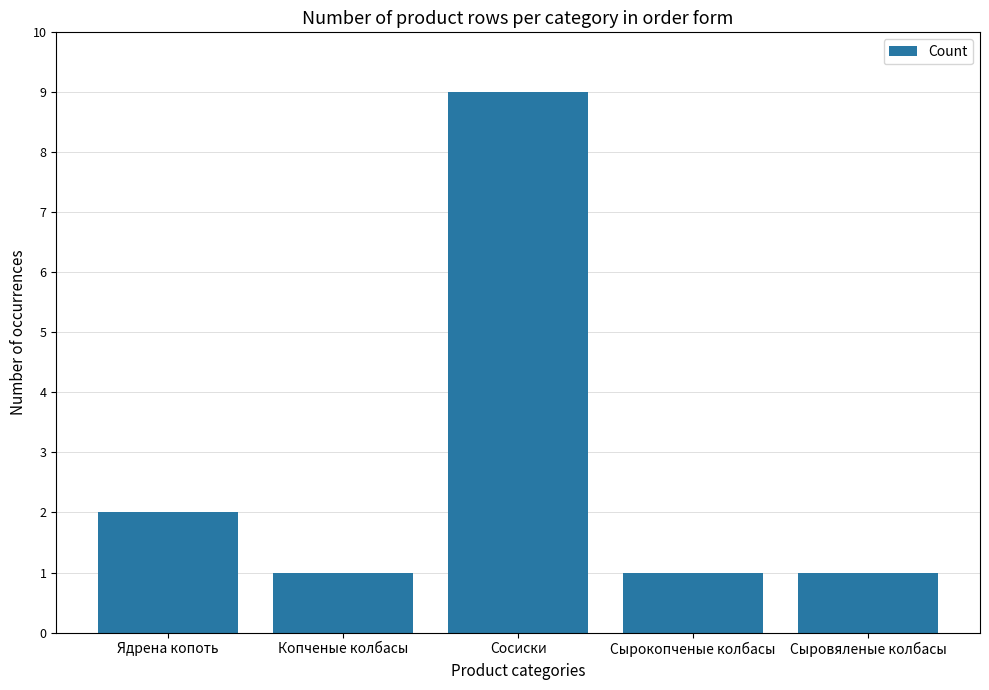

What is the label of the 4th bar from the left?

Сырокопченые колбасы